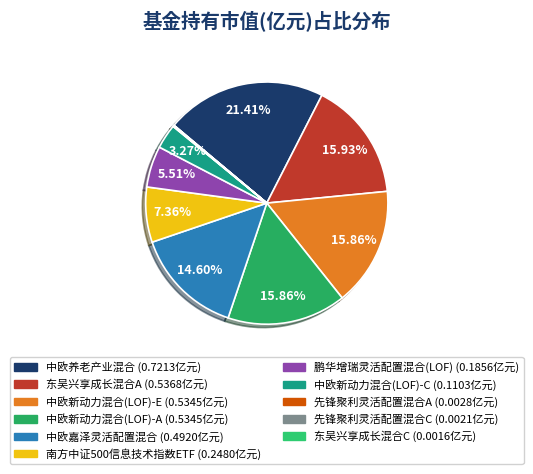

The 中欧新动力混合(LOF)-C slice represents 18% of the pie. True or false?

False